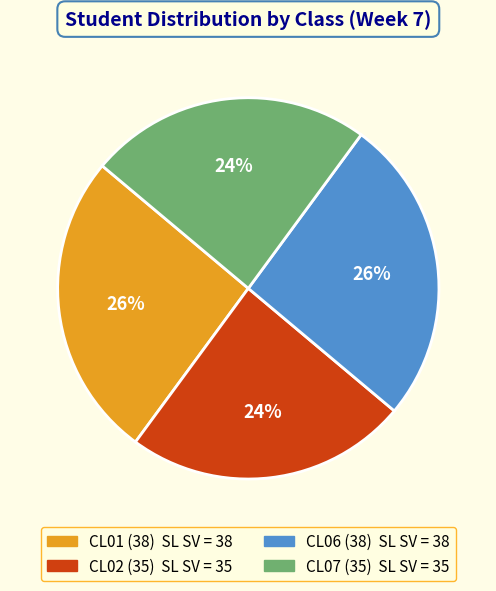

To the nearest percent, what is the average slice percentage?

25%